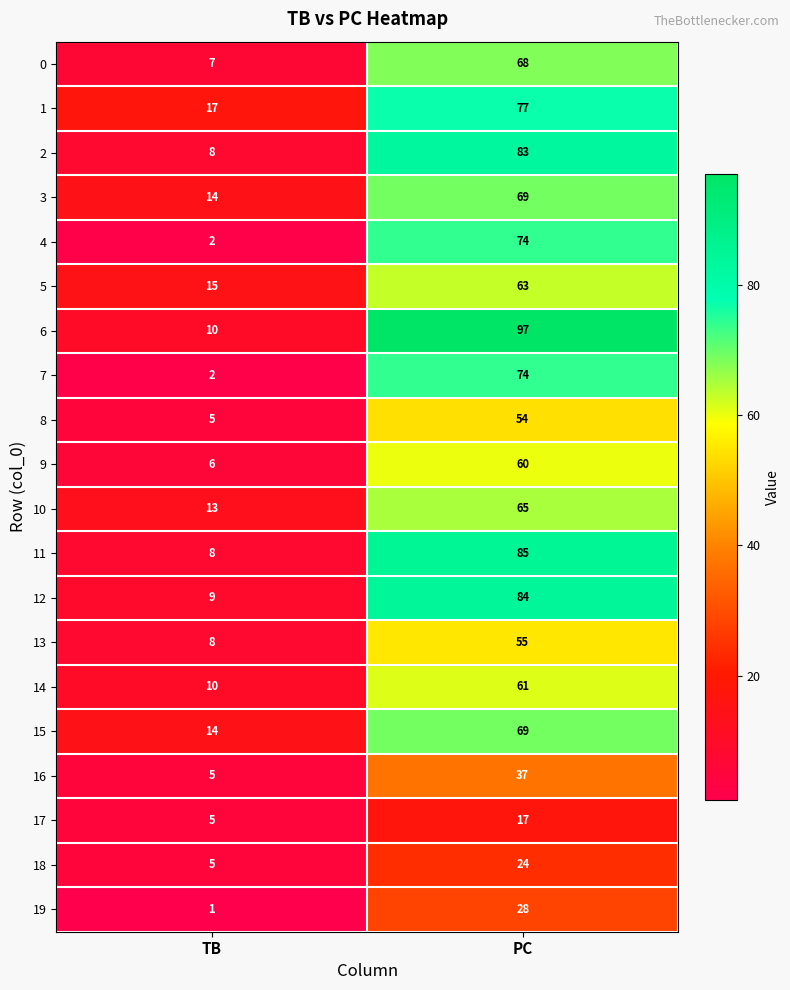

How many series are shown in this chart?

20